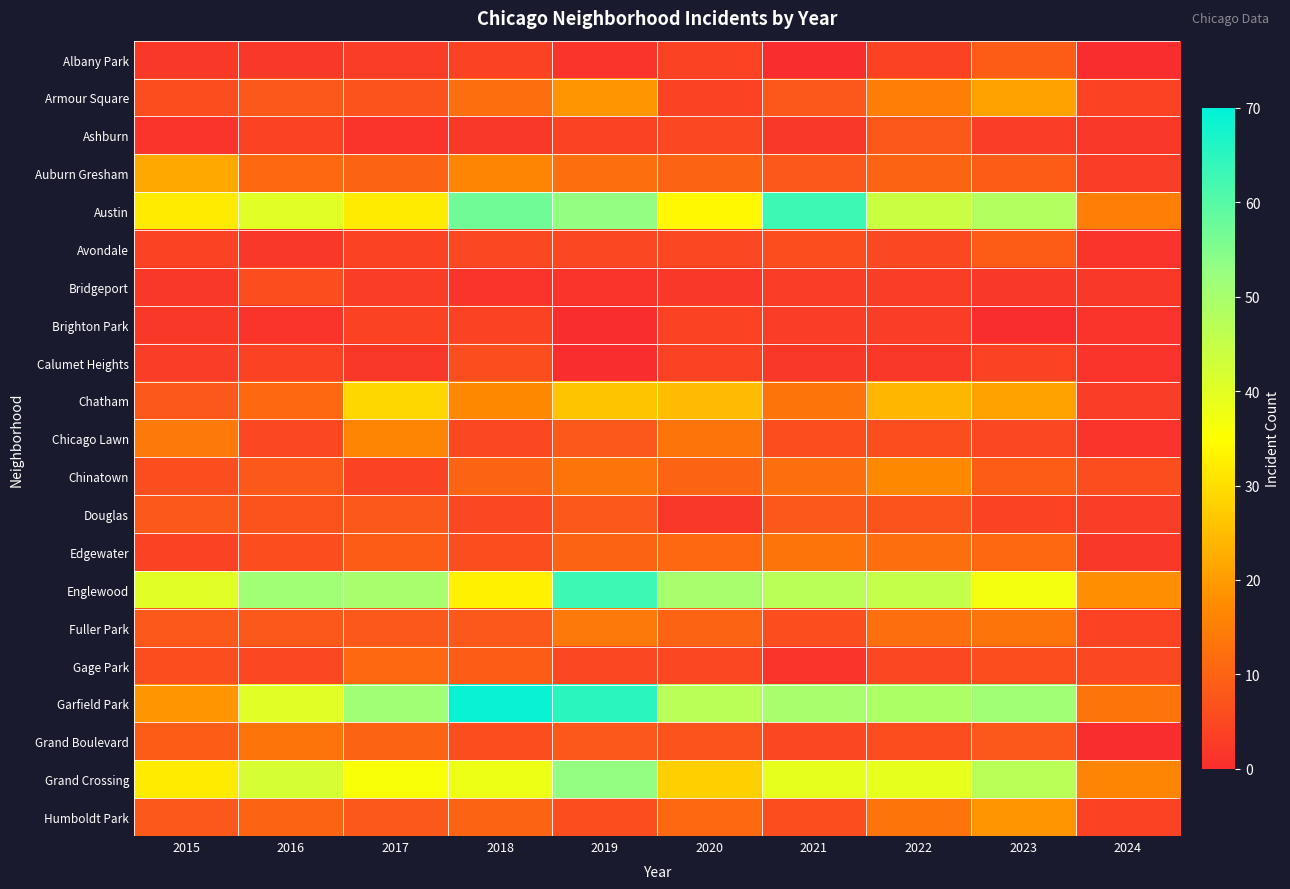

At 2016, list the series in order from smallest to largest.

Brighton Park, Albany Park, Avondale, Ashburn, Calumet Heights, Chicago Lawn, Gage Park, Bridgeport, Edgewater, Douglas, Armour Square, Chinatown, Fuller Park, Humboldt Park, Auburn Gresham, Chatham, Grand Boulevard, Austin, Garfield Park, Grand Crossing, Englewood